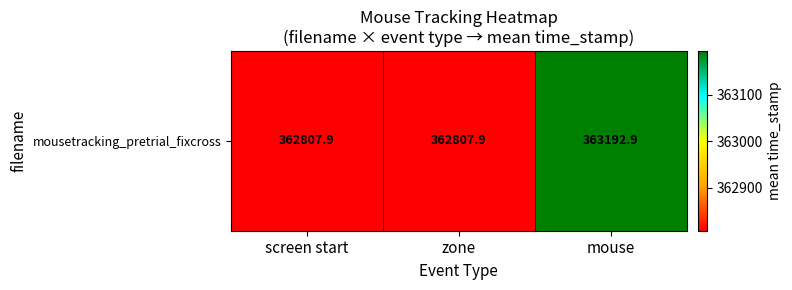

Rank the categories by value from highest to lowest.

mouse, screen start, zone